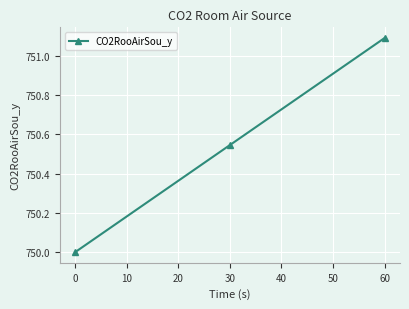

At which category does the chart reach its peak across all series?

60